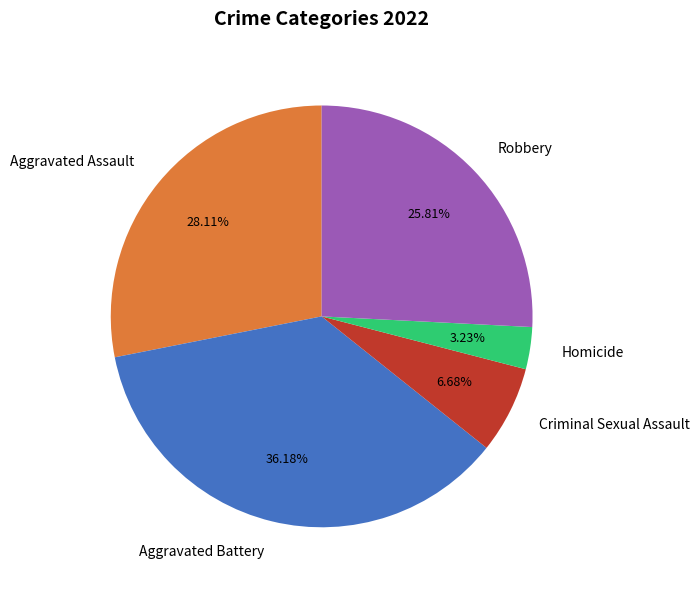

Combined, what portion of the pie is Aggravated Assault and Robbery?

53.9%